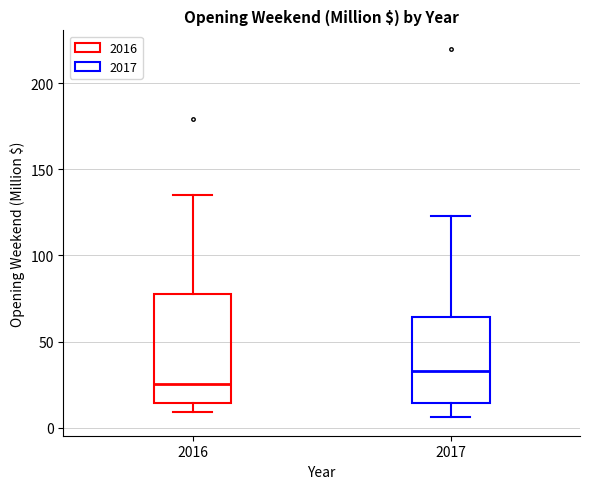

Reading left to right, read every box against the y-axis: the position of its median line, the range the box covers, and the ends of its whiskers. The values are not printed on the chart, so give them approximately, as read against the axis.

2016: median 25, box 15 to 80, whiskers 10 to 135
2017: median 35, box 15 to 65, whiskers 5 to 125